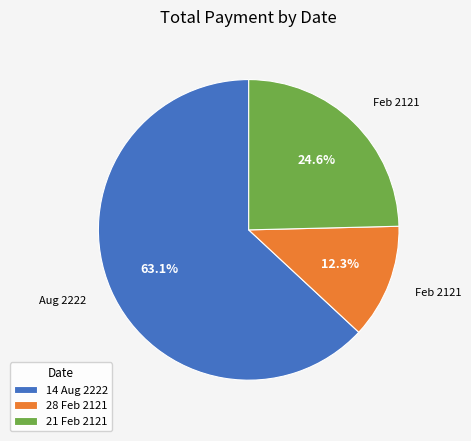

How many slices are in this pie chart?

3